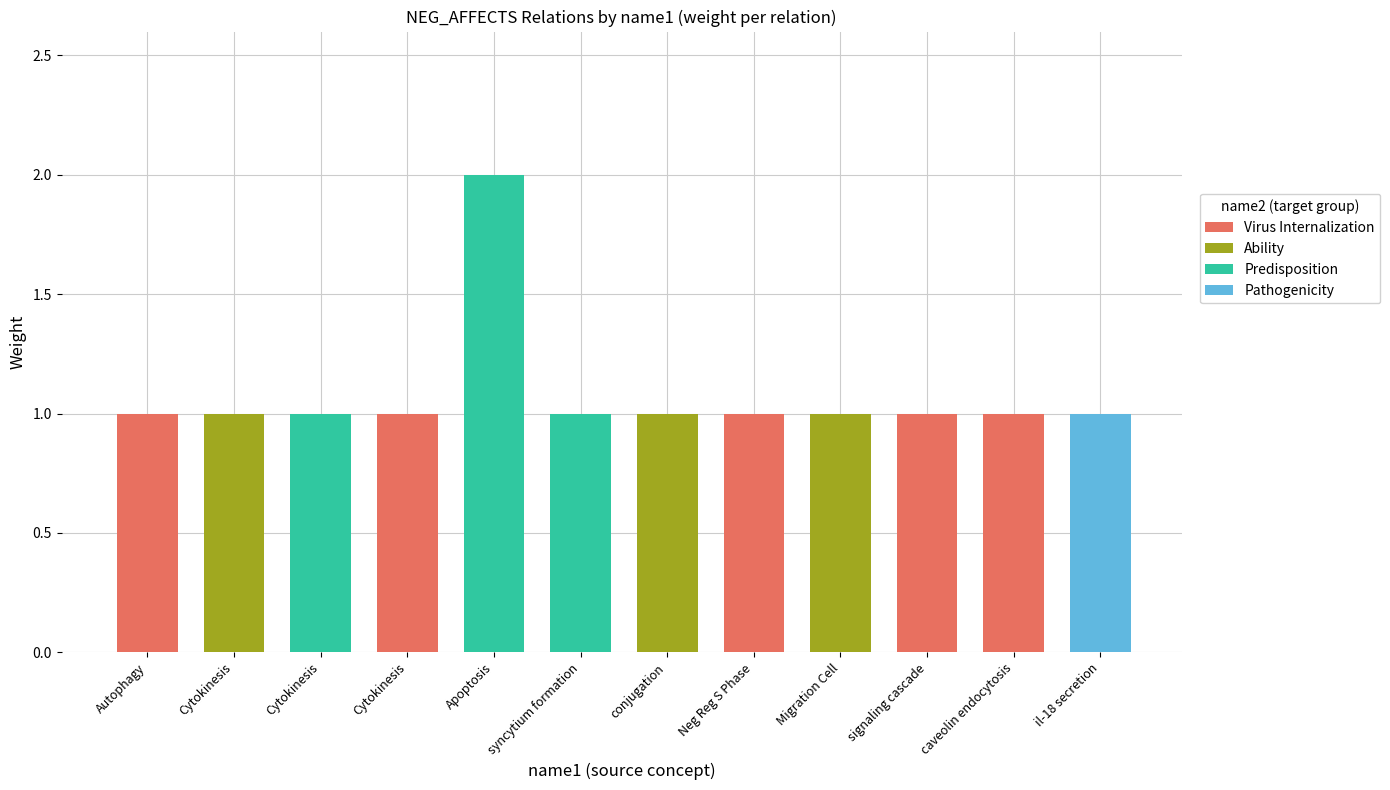

Does the chart contain any negative values?

No